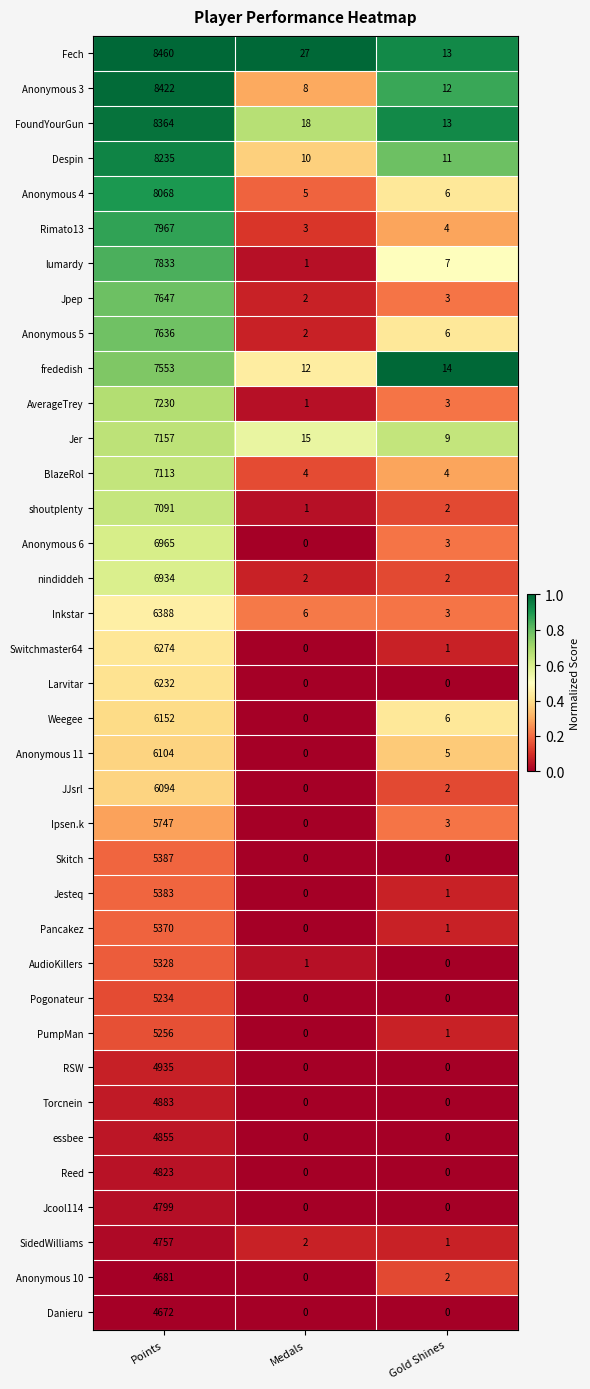

What is the difference between the highest and lowest values at Medals?

27